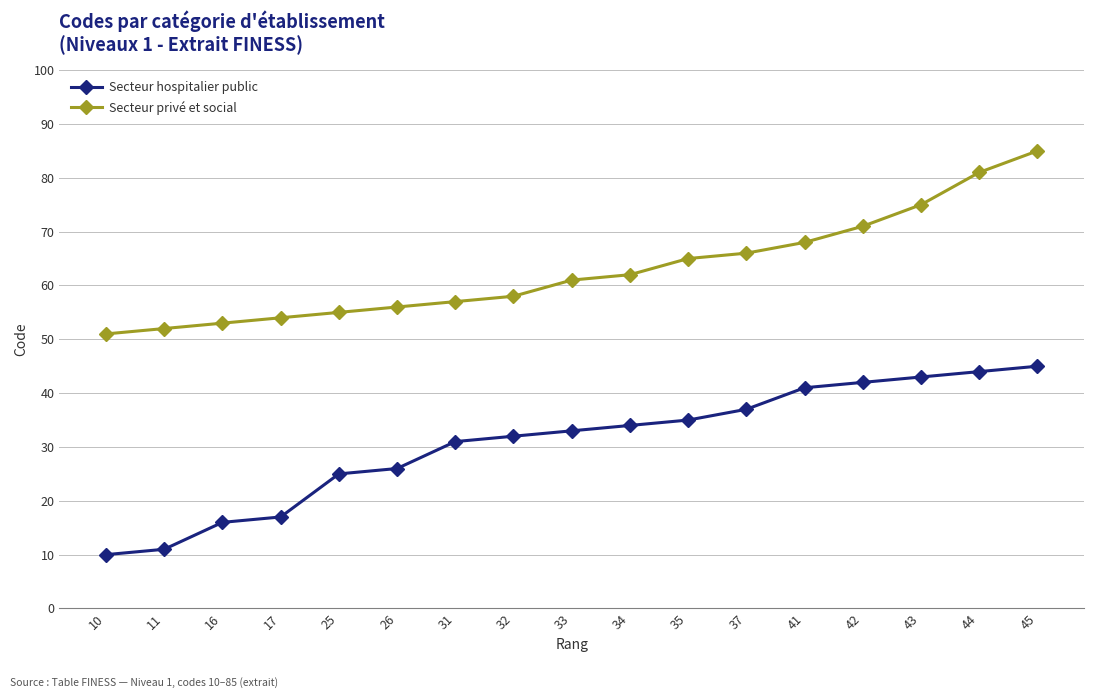

Reading left to right, extract all data points from this chart.

Secteur hospitalier public: 10=10	11=11	16=16	17=17	25=25	26=26	31=31	32=32	33=33	34=34	35=35	37=37	41=41	42=42	43=43	44=44	45=45
Secteur privé et social: 10=51	11=52	16=53	17=54	25=55	26=56	31=57	32=58	33=61	34=62	35=65	37=66	41=68	42=71	43=75	44=81	45=85